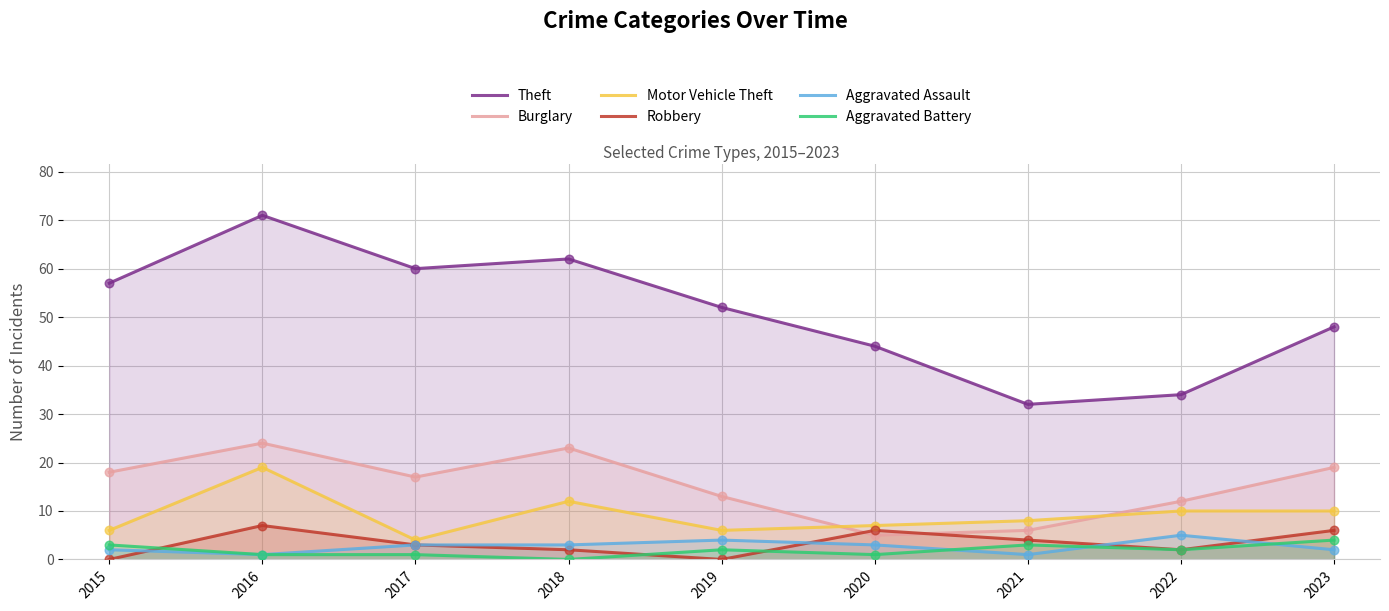

Which series has the widest spread of Y values?

Theft